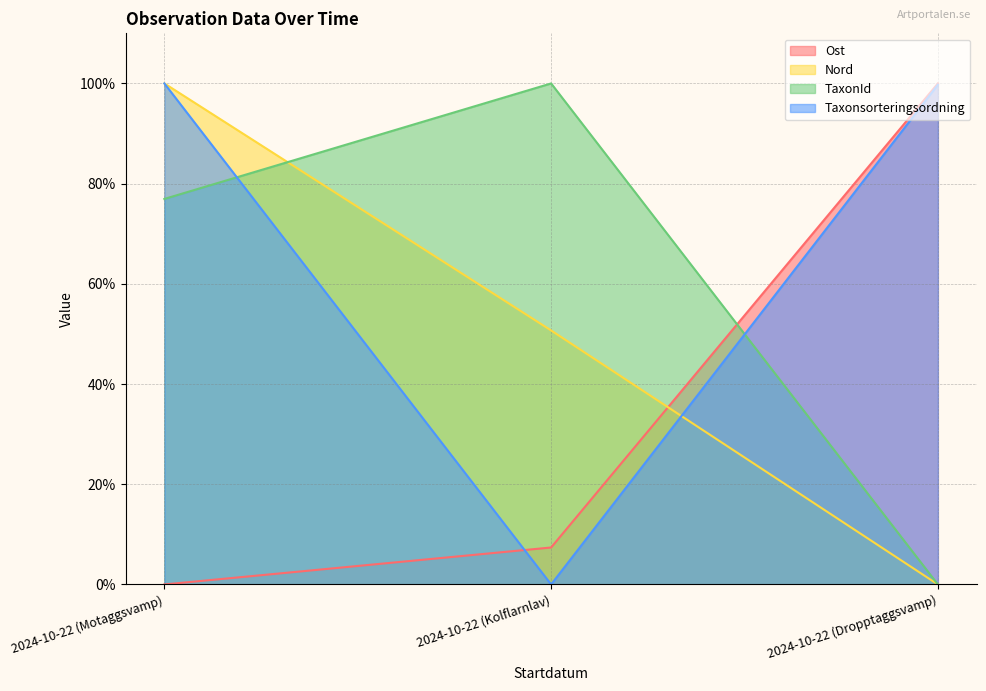

Reading left to right, extract all data points from this chart.

Ost: 0.0	7.4	100.0
Nord: 100.0	50.7	0.0
TaxonId: 76.9	100.0	0.0
Taxonsorteringsordning: 100.0	0.0	99.7